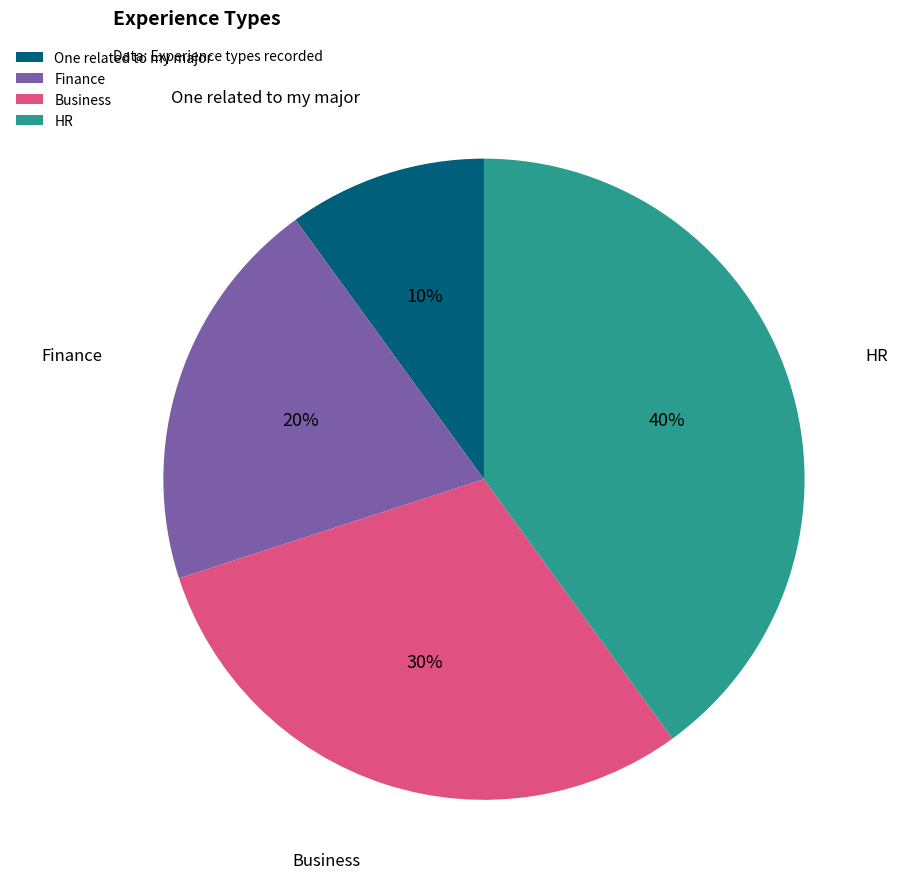

Approximately how many times larger is the value at HR compared to Finance?

2.0